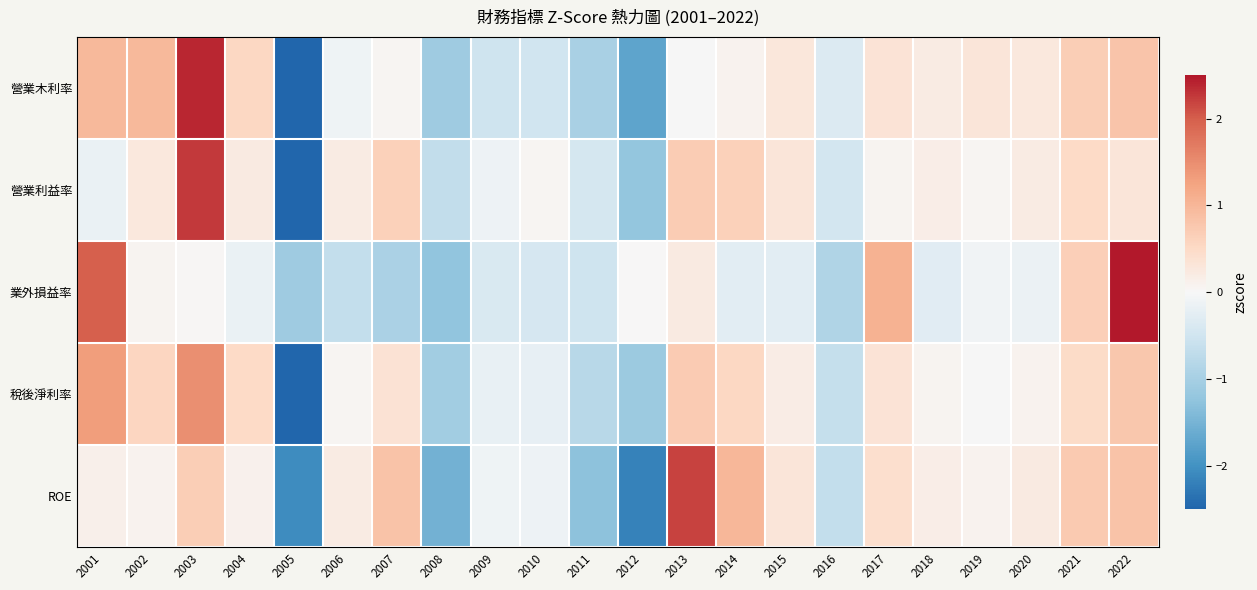

What is the spread (max minus min) of values at 2008?

0.9